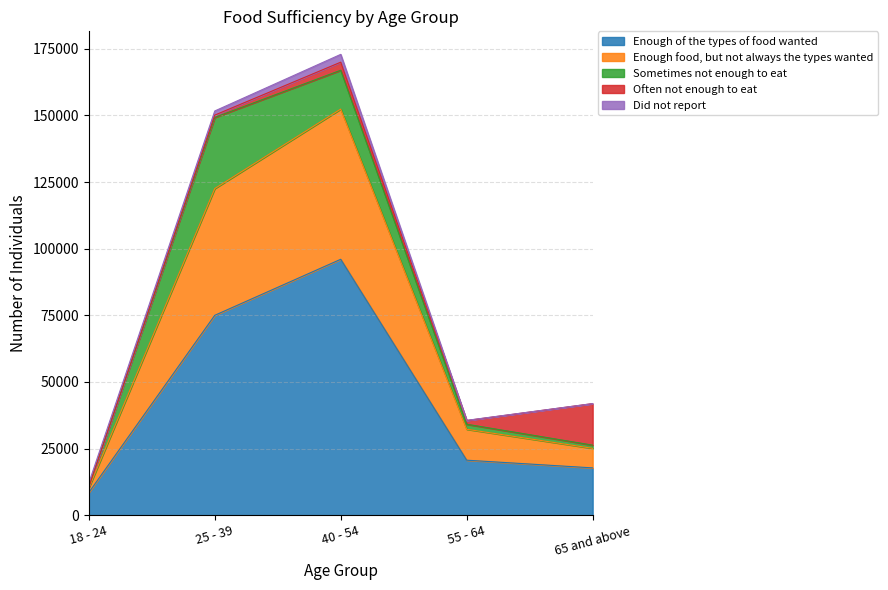

What is the sum of the Enough of the types of food wanted values at 25 - 39 and 65 and above?

92730